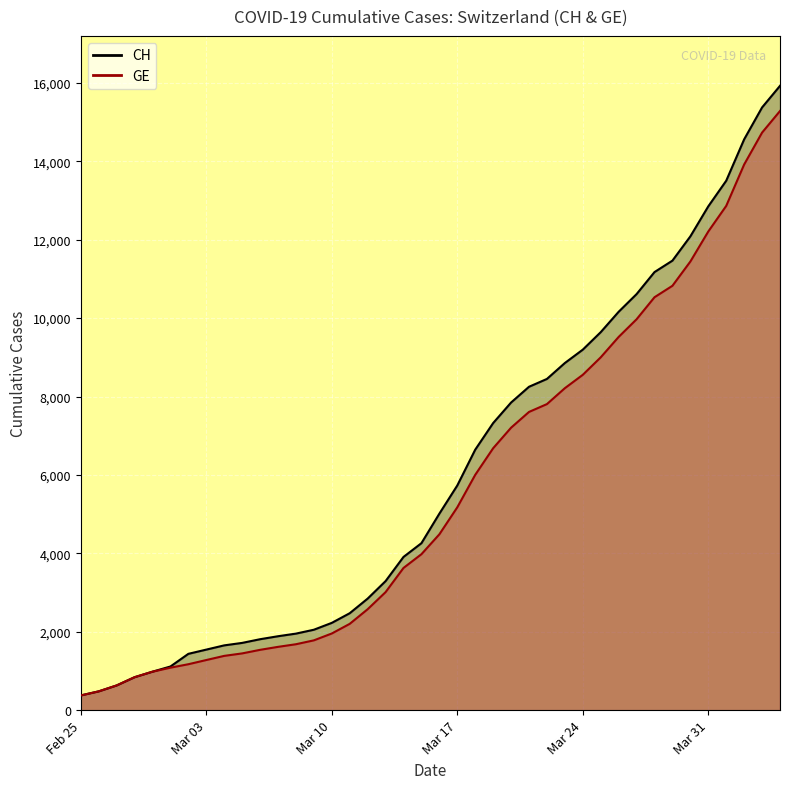

What is the average value of the GE series?

5641